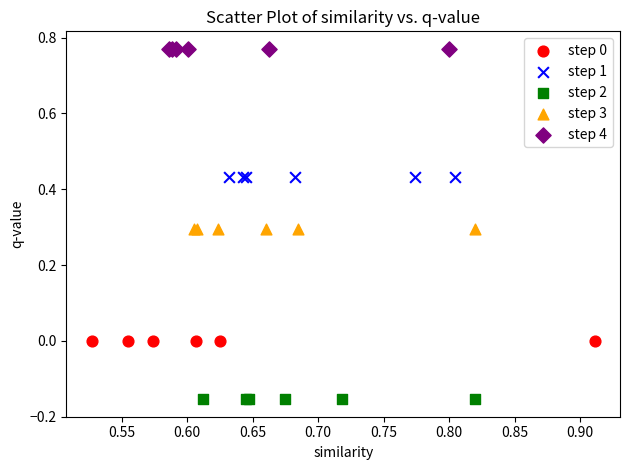

Which series contains the lowest Y value?

step 2